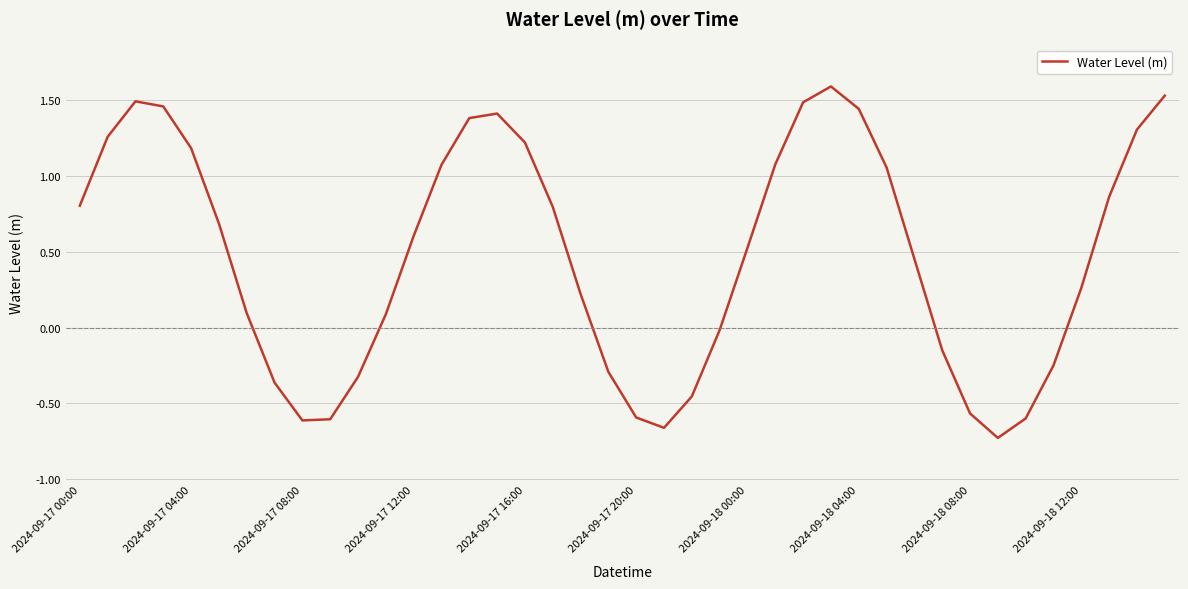

What is the difference between the maximum and minimum values?

2.3